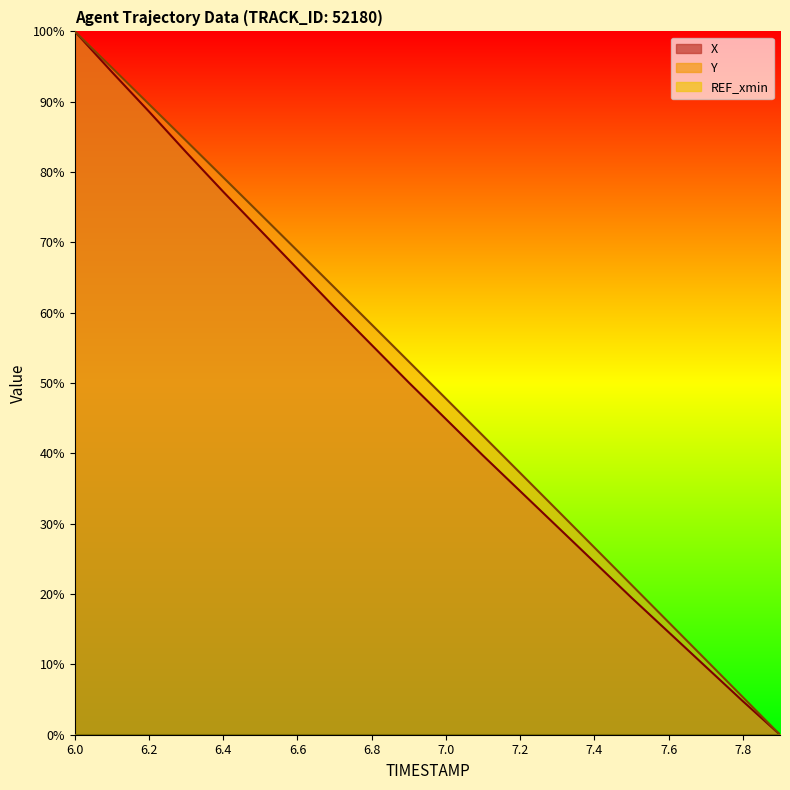

The X series shows -56.9 at 7.9. True or false?

False